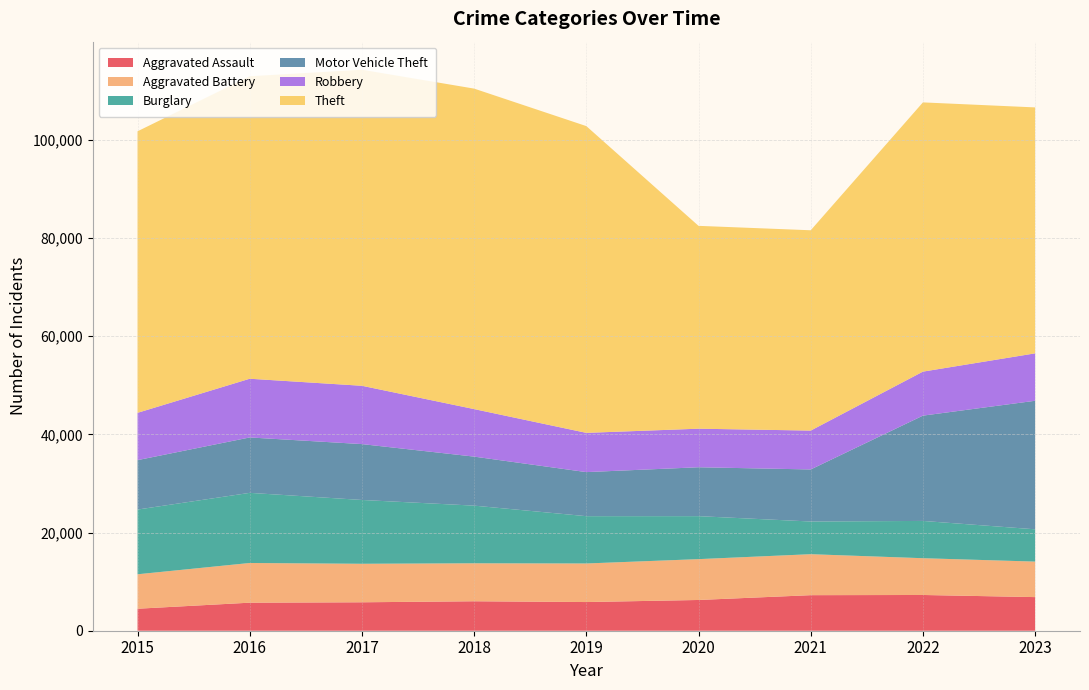

Reading left to right, transcribe all the data shown in this chart.

Aggravated Assault: 2015=4480	2016=5712	2017=5793	2018=6001	2019=5841	2020=6263	2021=7242	2022=7281	2023=6848
Aggravated Battery: 2015=7019	2016=8086	2017=7845	2018=7735	2019=7857	2020=8320	2021=8347	2022=7491	2023=7234
Burglary: 2015=13184	2016=14289	2017=13001	2018=11747	2019=9638	2020=8758	2021=6661	2022=7595	2023=6579
Motor Vehicle Theft: 2015=10068	2016=11286	2017=11380	2018=9985	2019=8976	2020=9959	2021=10603	2022=21449	2023=26184
Robbery: 2015=9638	2016=11960	2017=11880	2018=9681	2019=7995	2020=7855	2021=7918	2022=8966	2023=9660
Theft: 2015=57350	2016=61621	2017=64386	2018=65287	2019=62492	2020=41324	2021=40807	2022=54846	2023=50102